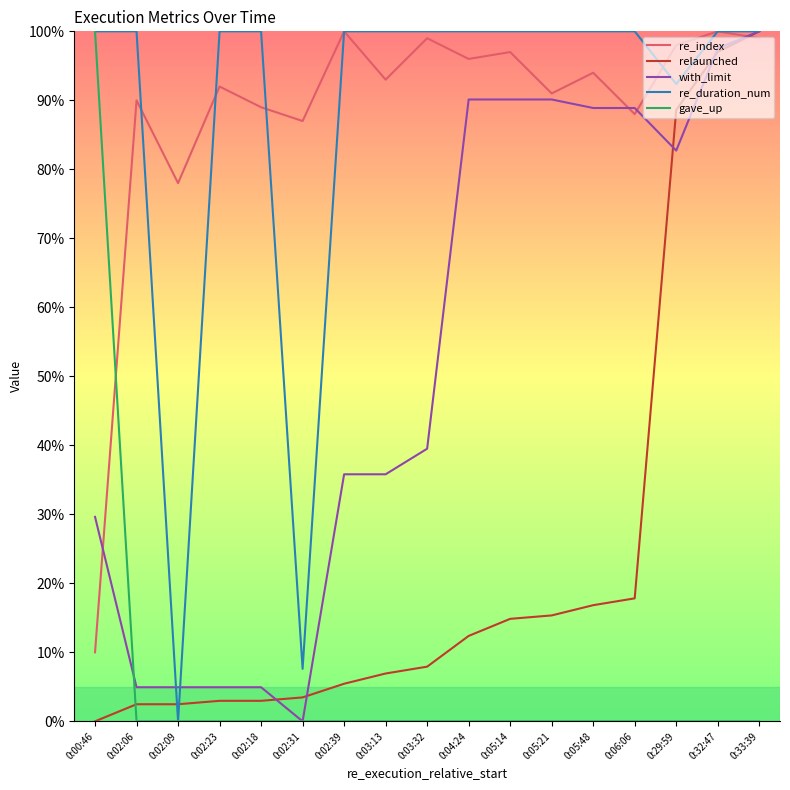

What position from the left is 0:33:39?

17